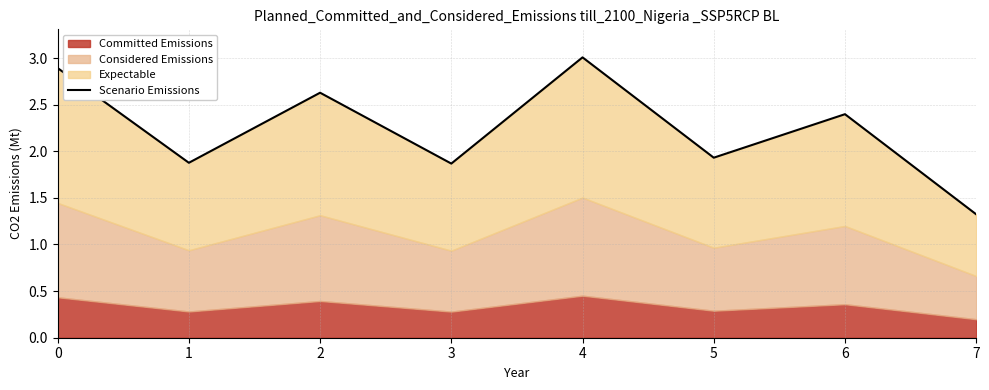

What is the greatest value displayed?

3.0